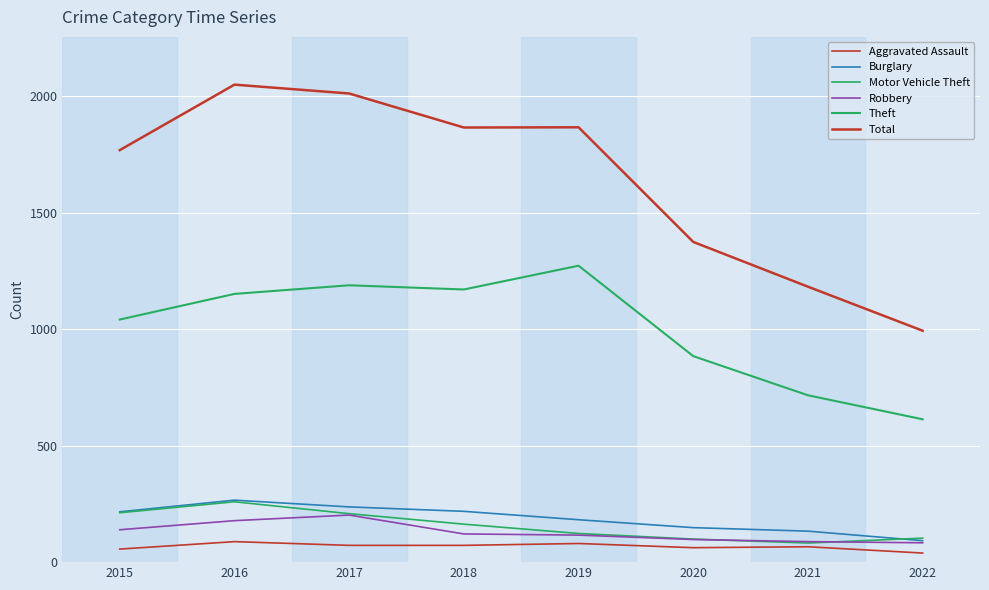

List the series in order of their peak value, highest first.

Total, Theft, Burglary, Motor Vehicle Theft, Robbery, Aggravated Assault